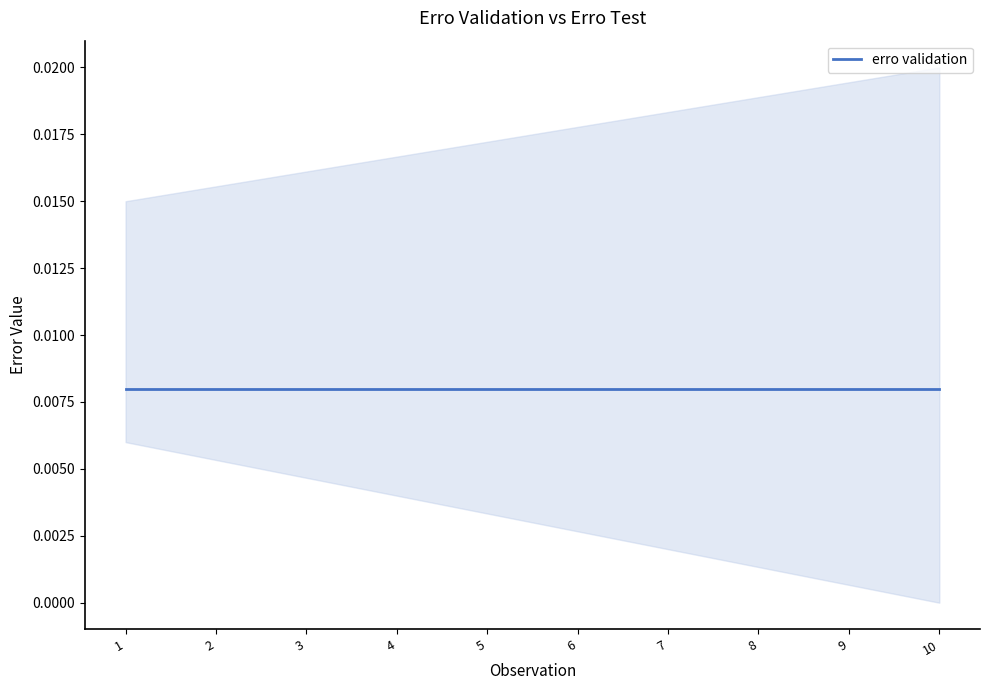

At how many categories does at least one series exceed 0?

10